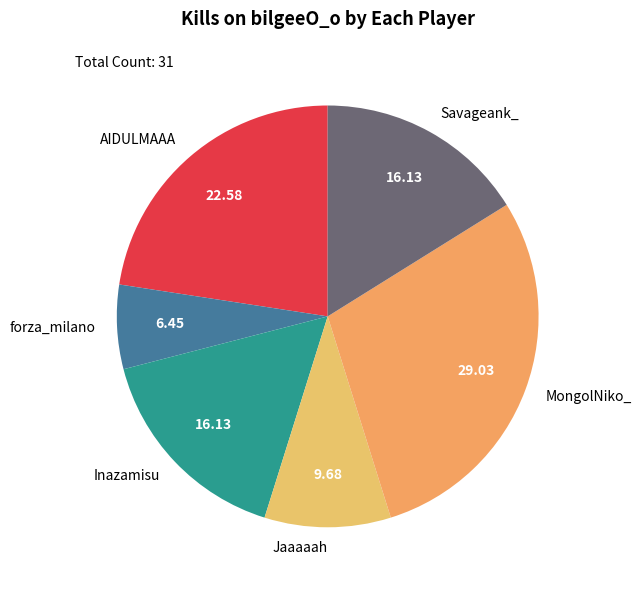

Is the sum of forza_milano and Savageank_ greater than half?

No